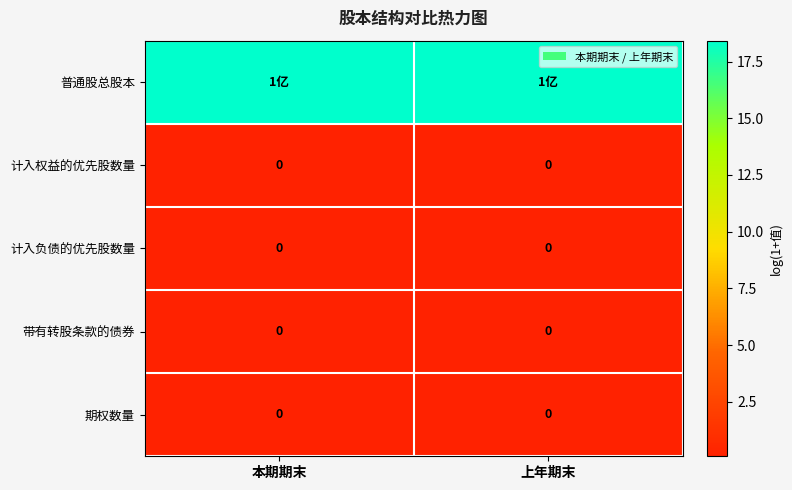

List the labels in order of 期权数量 value, largest first.

本期期末, 上年期末